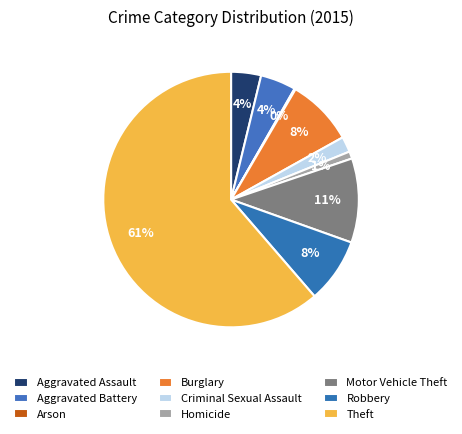

Is there a majority slice in this chart?

Yes